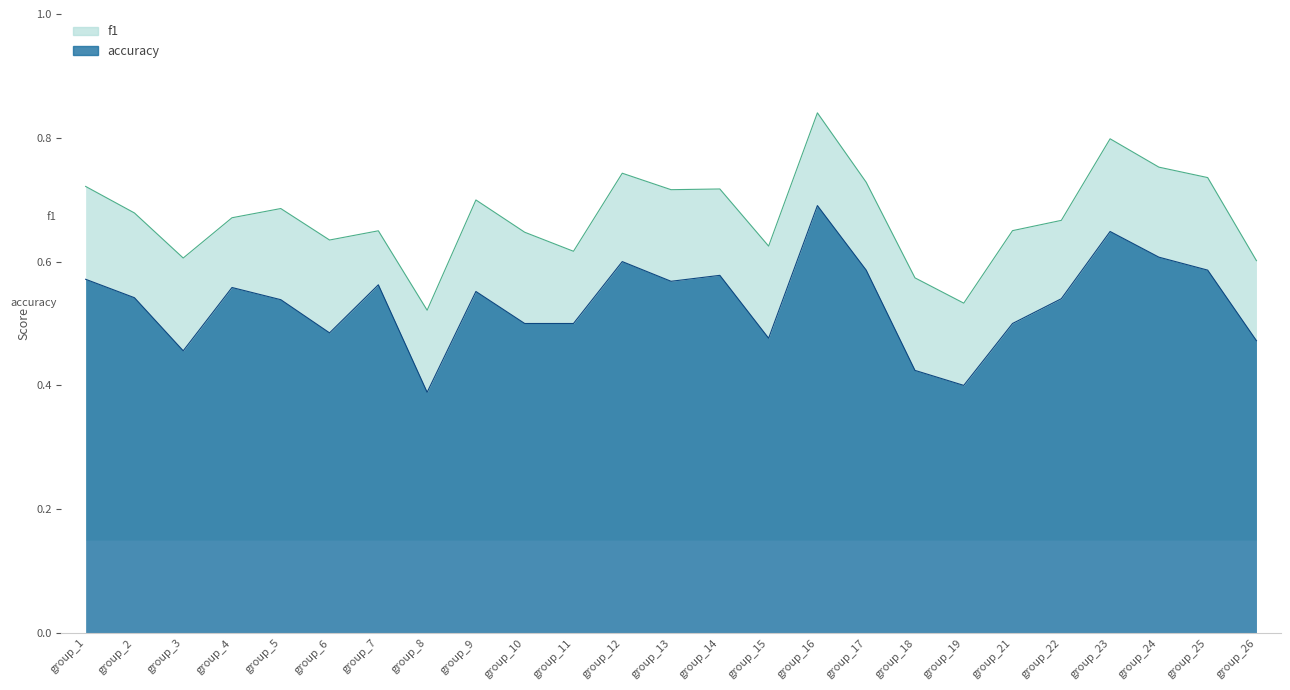

What is the maximum value shown in the chart?

0.8